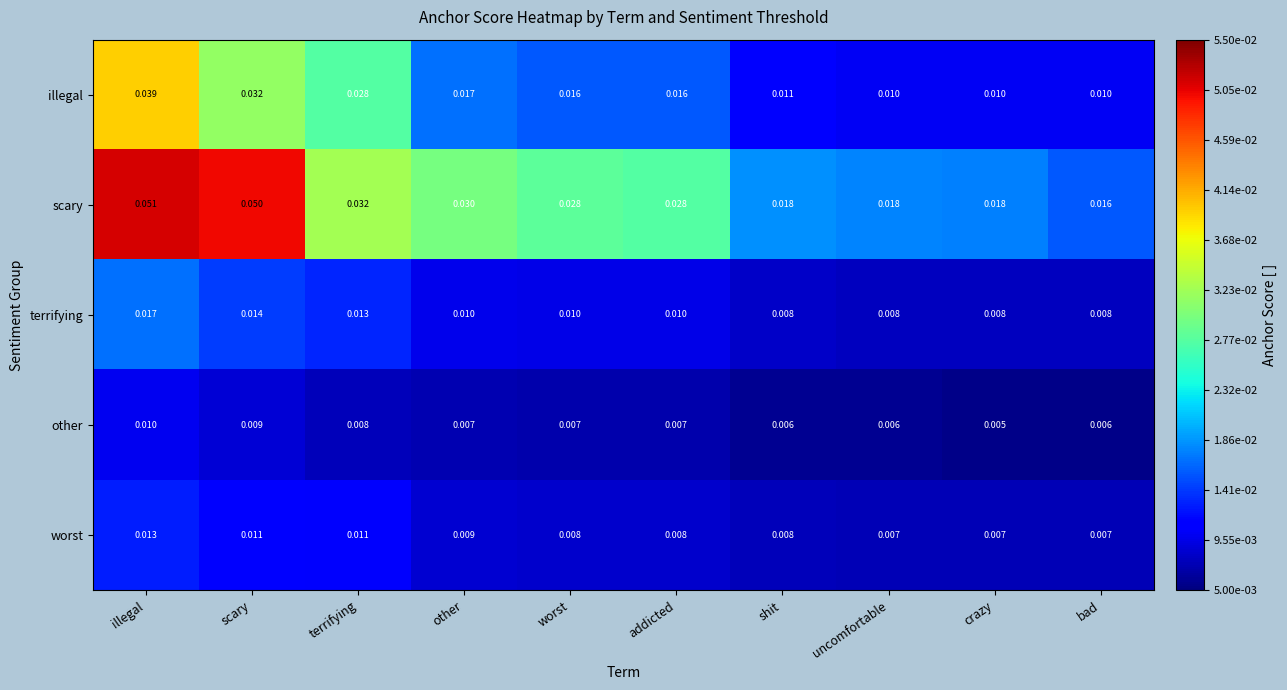

Which label corresponds to the largest value in the chart?

illegal